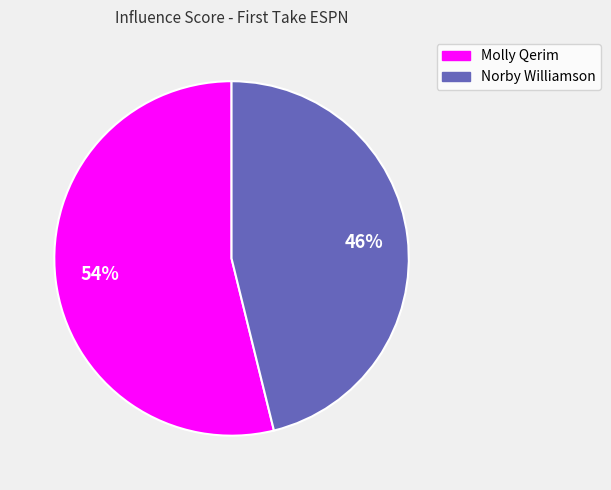

Is the sum of Norby Williamson and Molly Qerim greater than half?

Yes